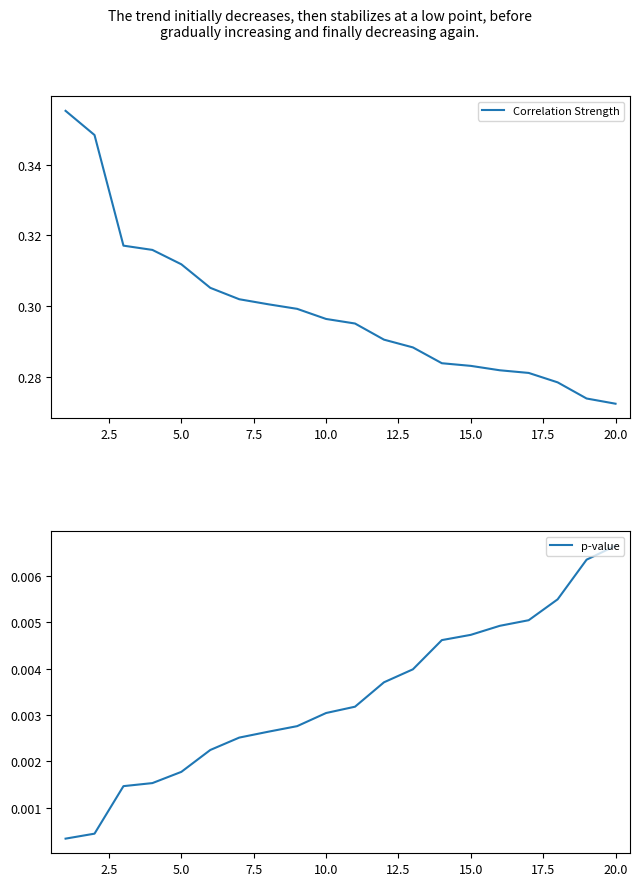

List the series in order of their overall mean, lowest first.

p-value, Correlation Strength